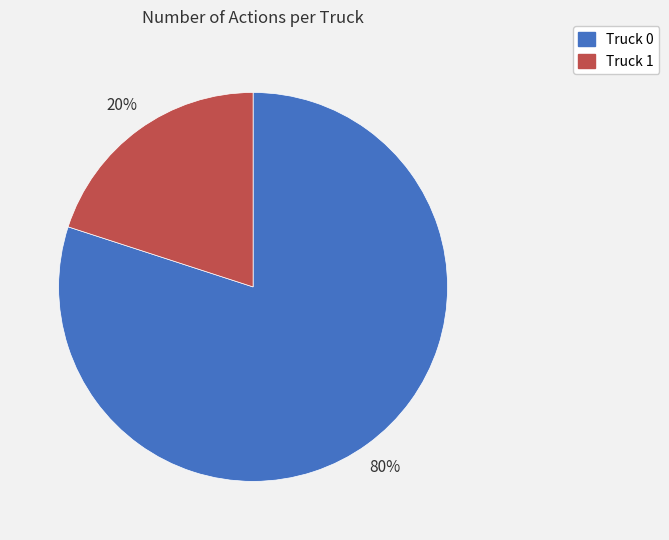

Does any single category account for the majority?

Yes